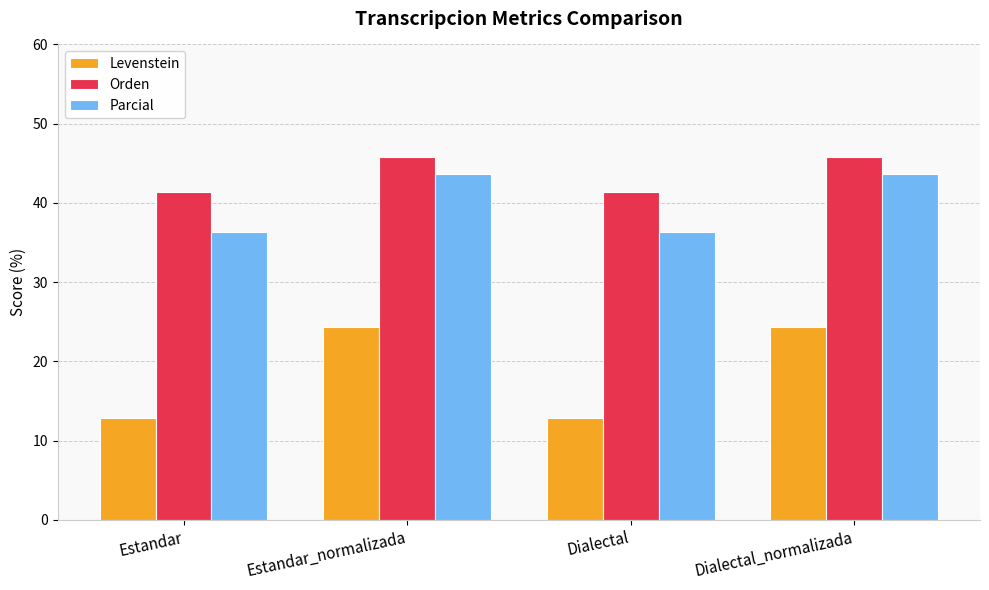

Are the bars grouped side by side (vs. stacked)?

Yes